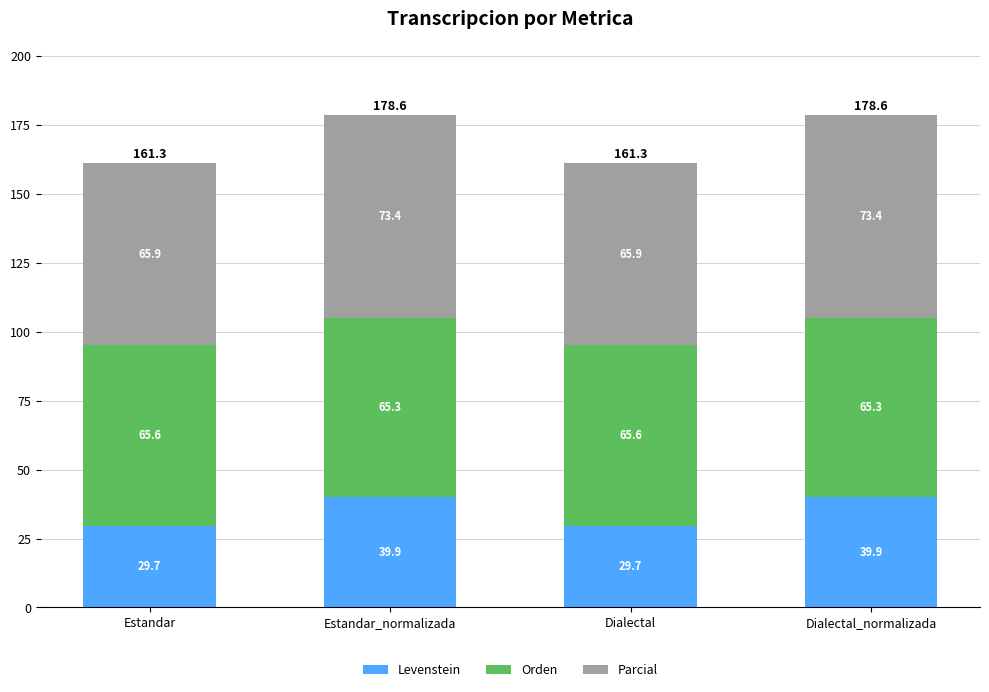

What is the sum of the Levenstein values at Estandar_normalizada and Dialectal_normalizada?

79.8